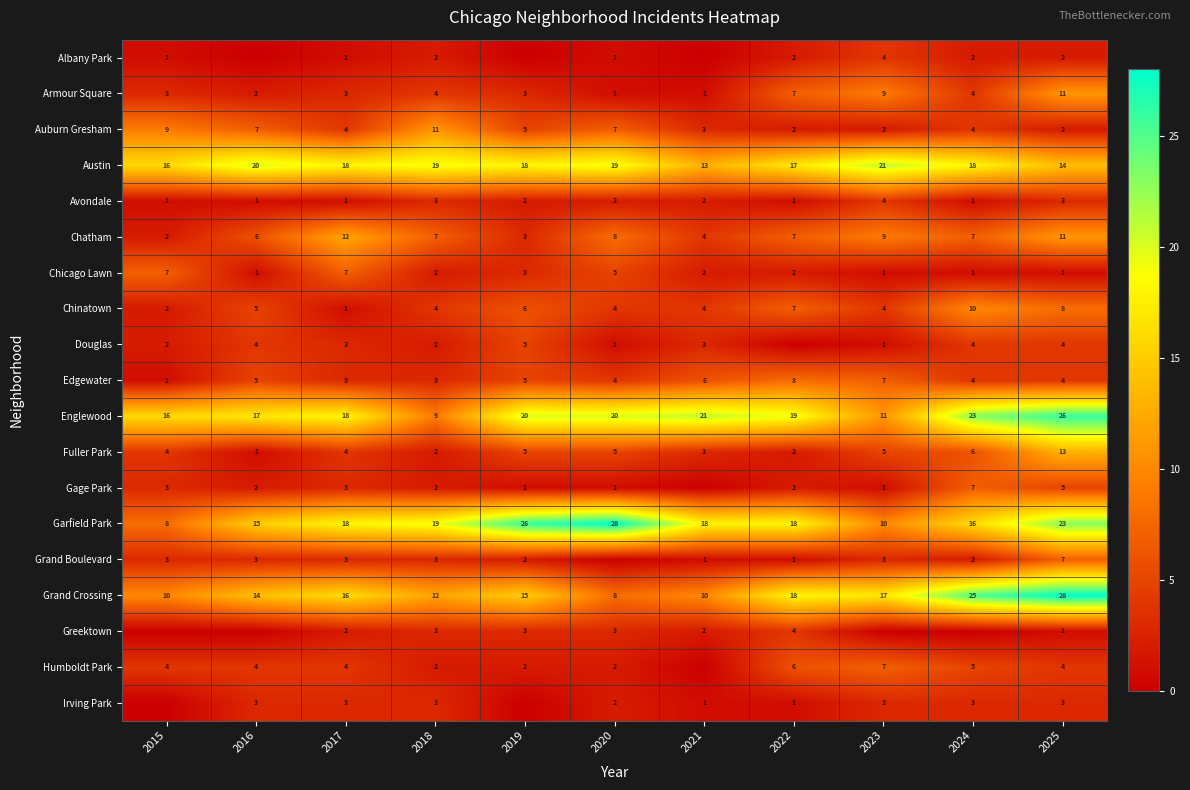

What is the maximum value for Avondale?

4